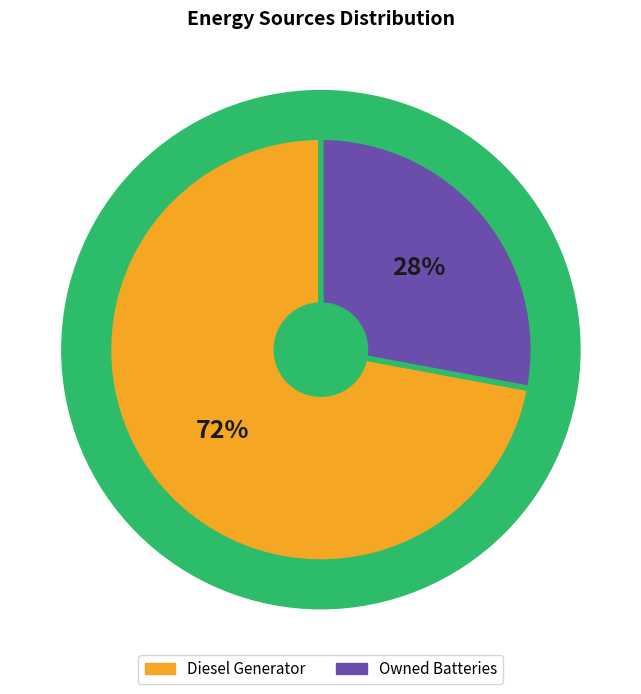

Which slice is the largest?

Diesel Generator